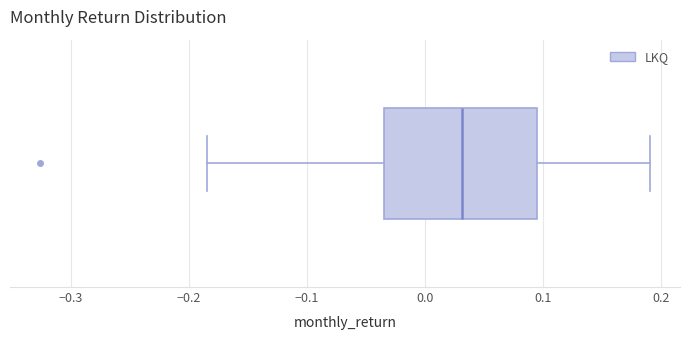

Transcribe this box plot: give where the median line is, the range the box spans, and where the two whiskers end, as read against the x-axis. The values are not printed on the chart, so give them approximately, as read against the axis.

median 0.03, box -0.03 to 0.09, whiskers -0.18 to 0.19